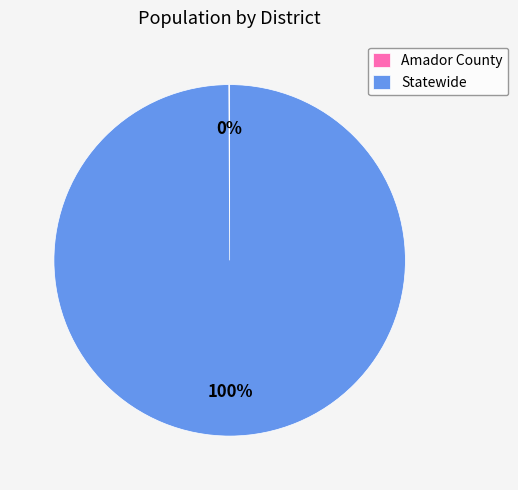

Is Statewide the majority of the pie?

Yes